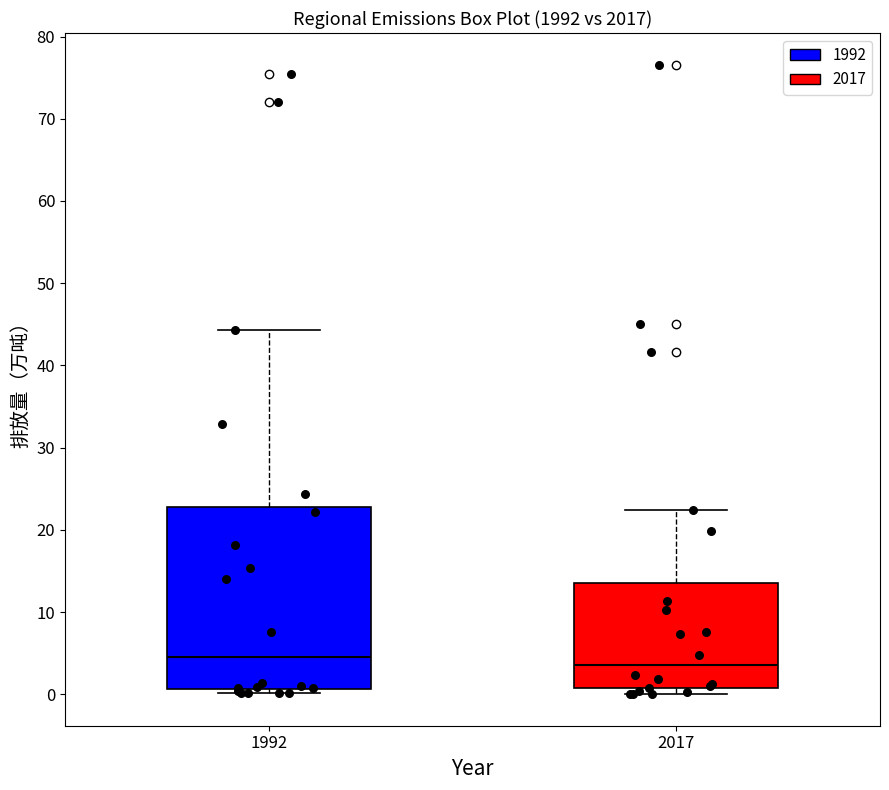

Reading left to right, read every box against the y-axis: the position of its median line, the range the box covers, and the ends of its whiskers. The values are not printed on the chart, so give them approximately, as read against the axis.

1992: median 5, box 1 to 23, whiskers 0 to 44
2017: median 4, box 1 to 14, whiskers 0 to 22